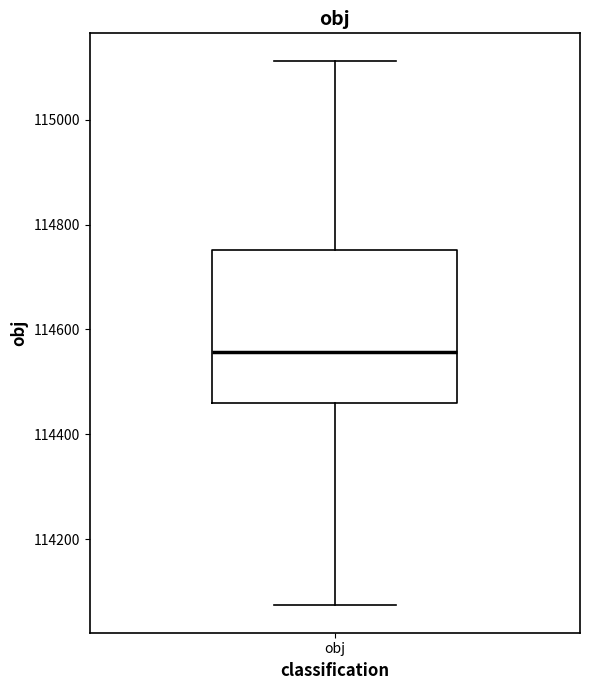

Where does the upper whisker of the box for obj end on the y-axis? The values are not printed on the chart, so give them approximately, as read against the axis.

115120